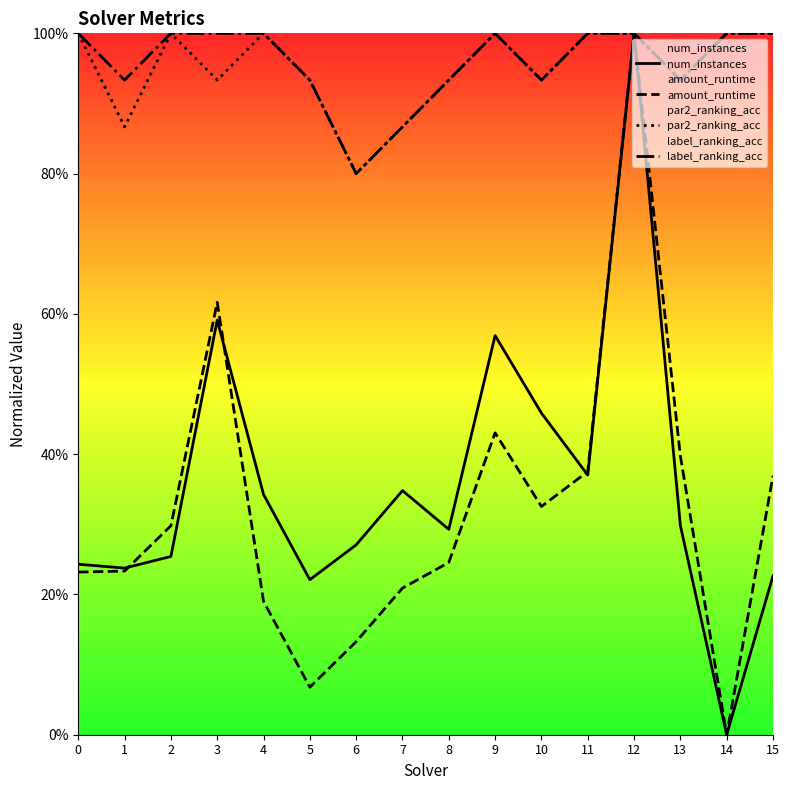

Is it true that par2_ranking_acc equals 0.3 at 6?

False